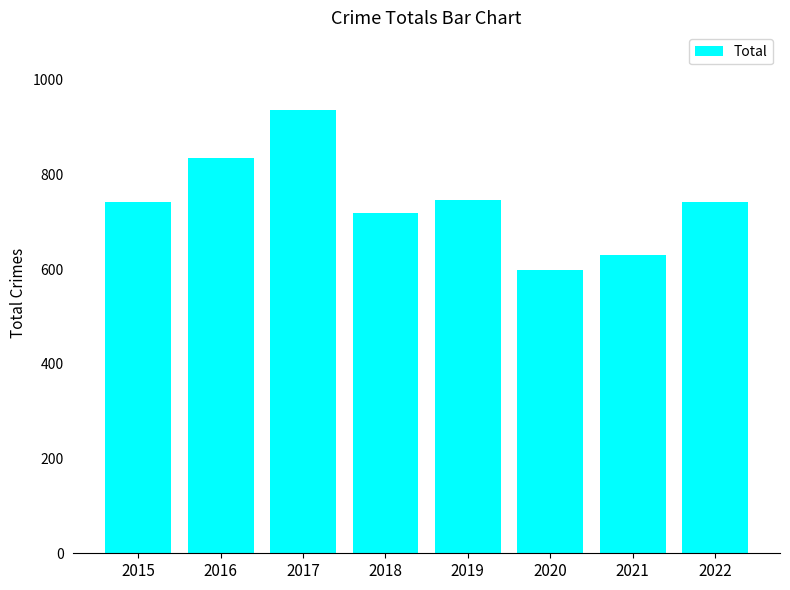

What is the difference between the second highest and second lowest values?

204